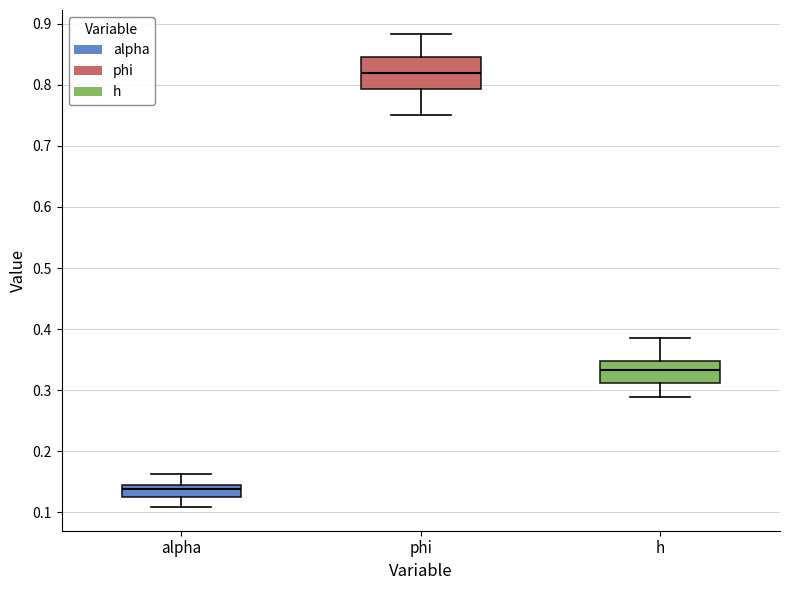

Where is the lower edge of the box for h on the y-axis? The values are not printed on the chart, so give them approximately, as read against the axis.

0.31